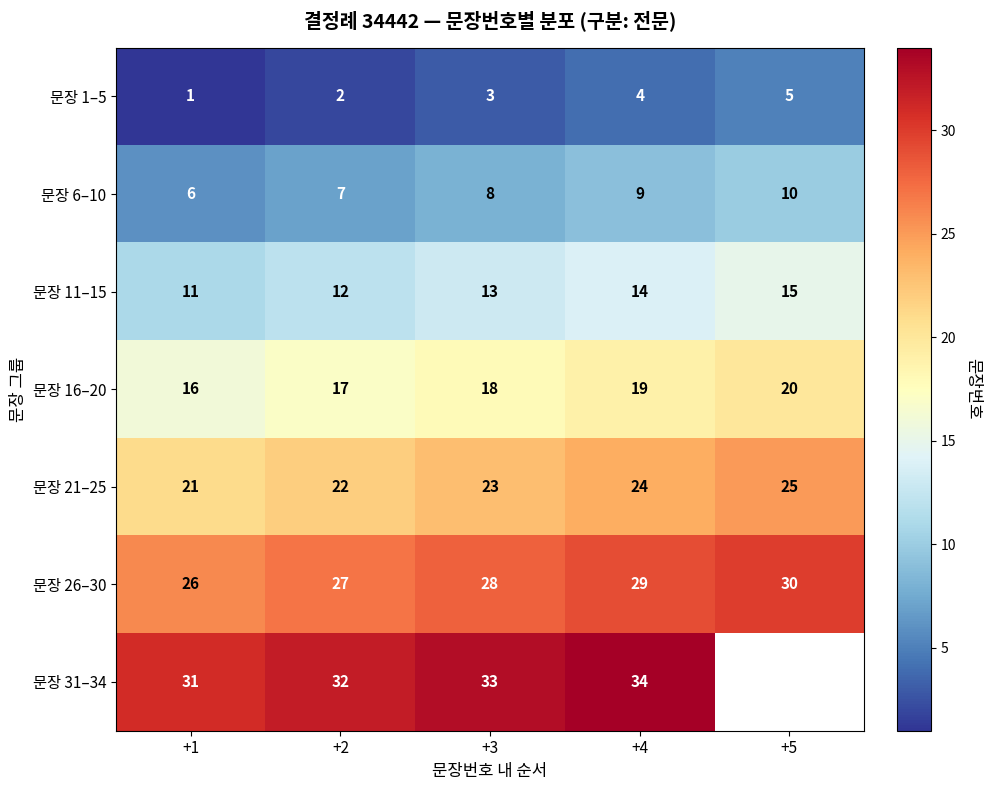

What is the maximum value shown in the chart?

34.0